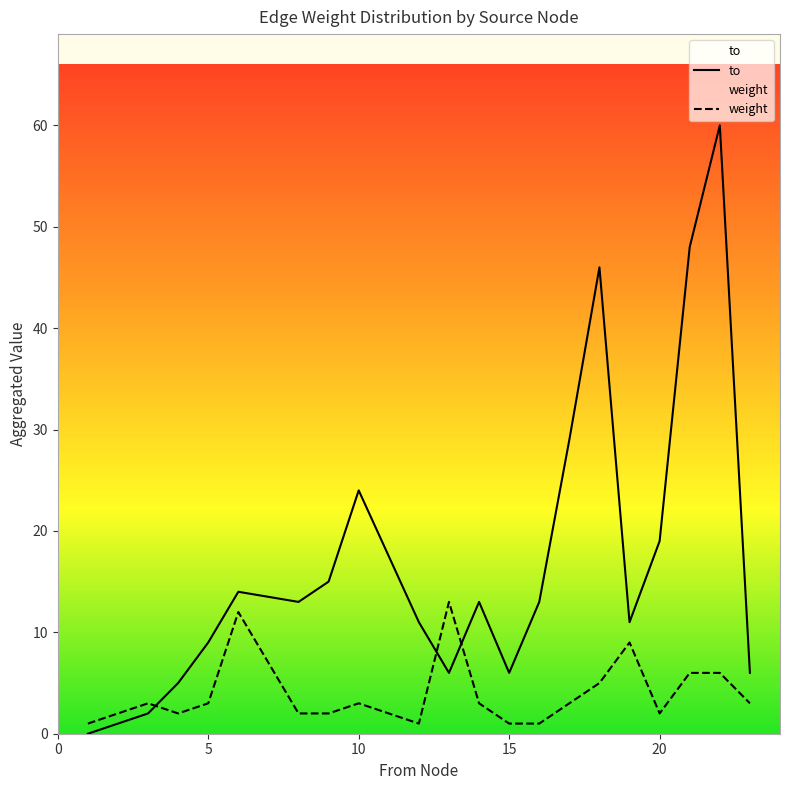

How many data points in weight are above 3?

6